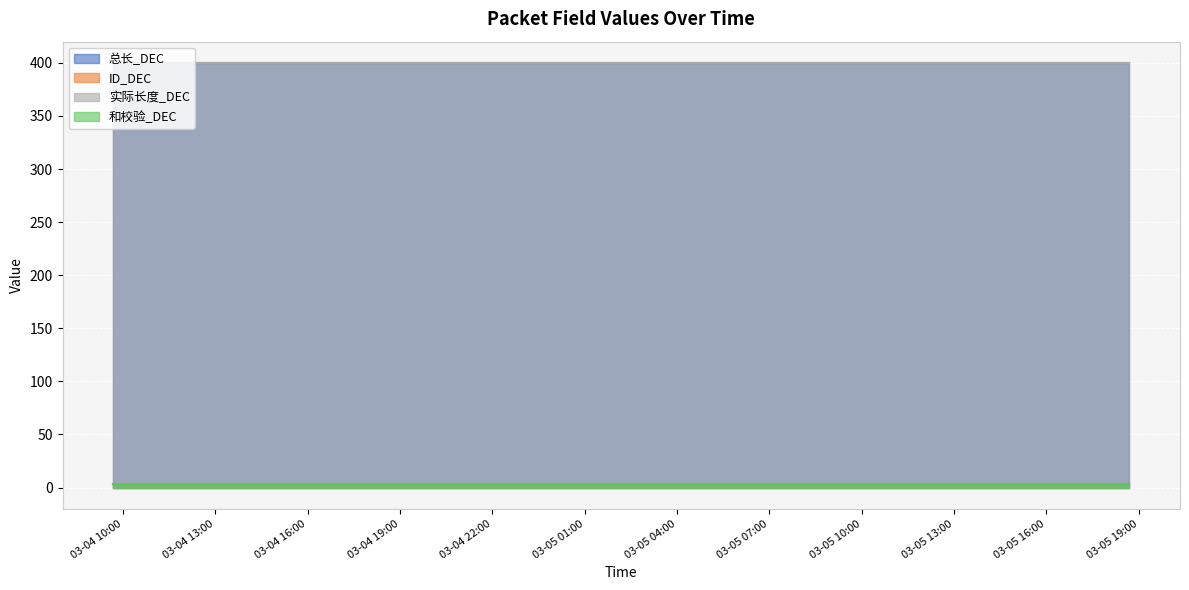

What is the label of the 7th point from the right?

2025-03-05 12:41:15